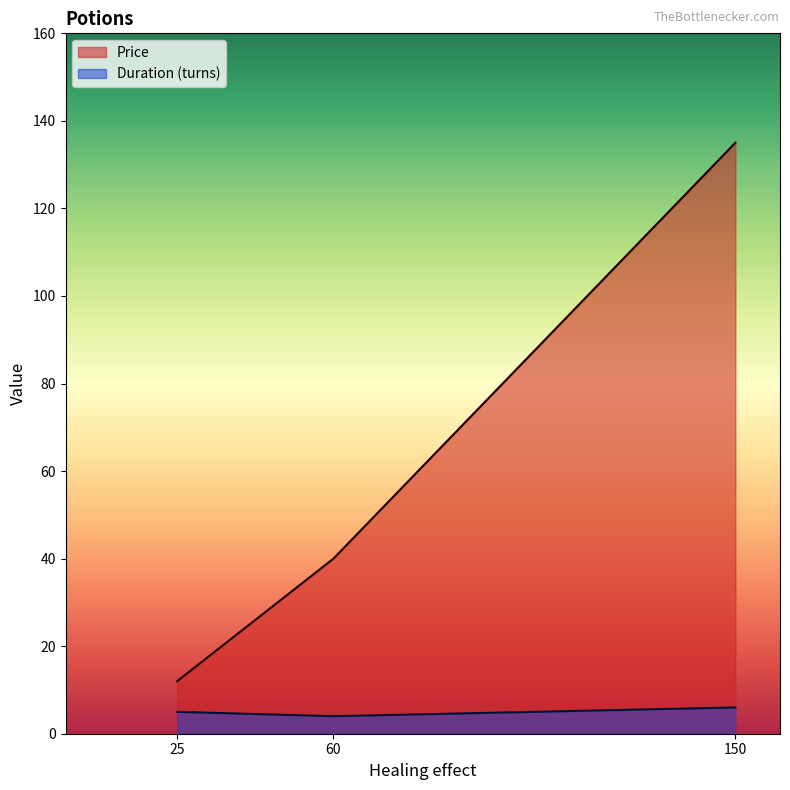

What is the difference between the highest and lowest values at 150?

129